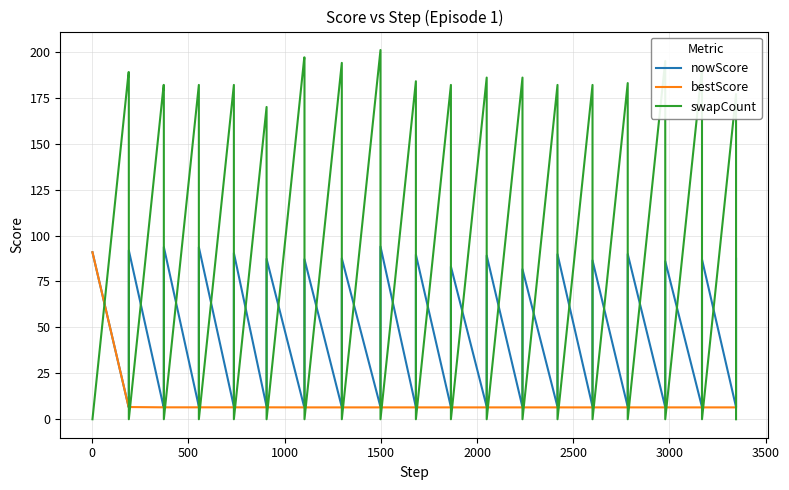

What are all the series names shown in the legend?

nowScore, bestScore, swapCount